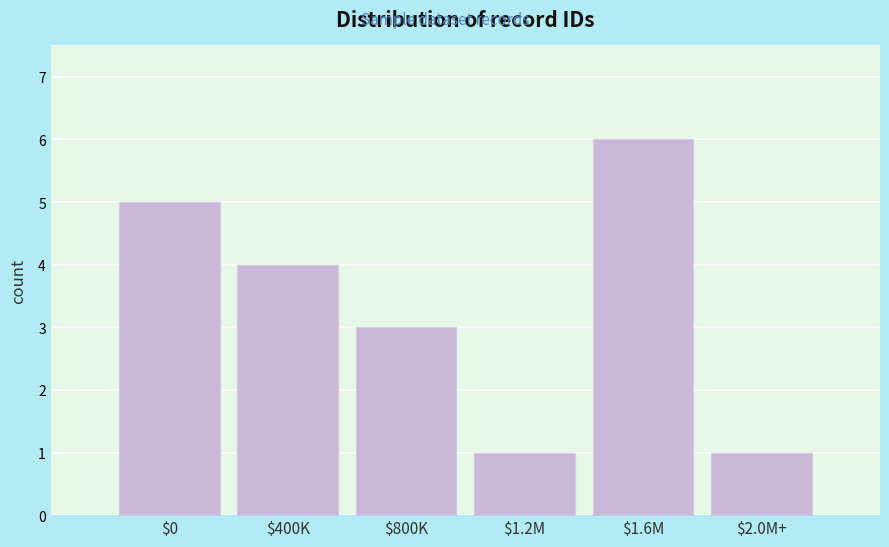

Reading left to right, list all the values displayed in this chart.

5	4	3	1	6	1